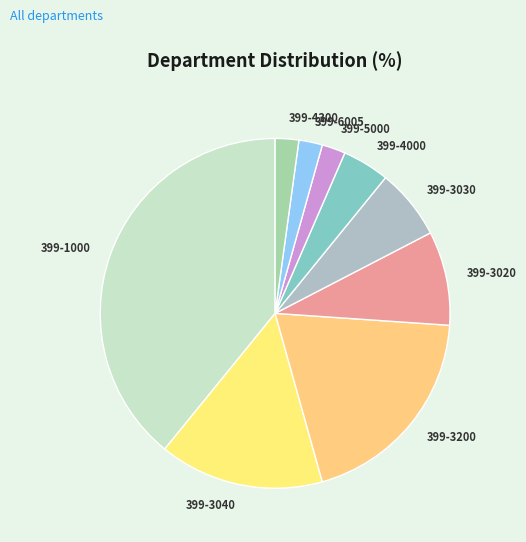

The 399-4300 slice represents 2% of the pie. True or false?

True